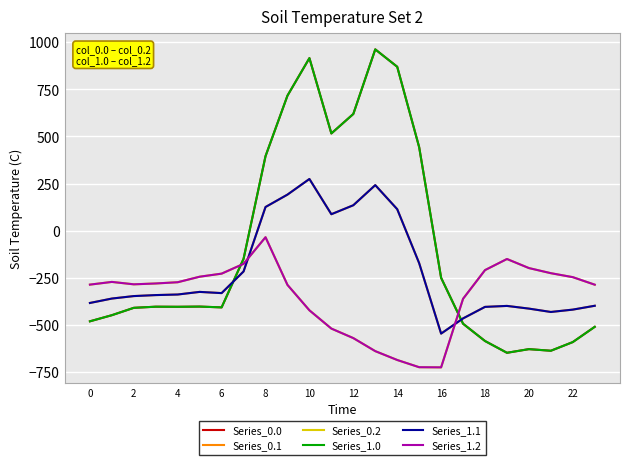

Does the chart have visible grid lines?

Yes